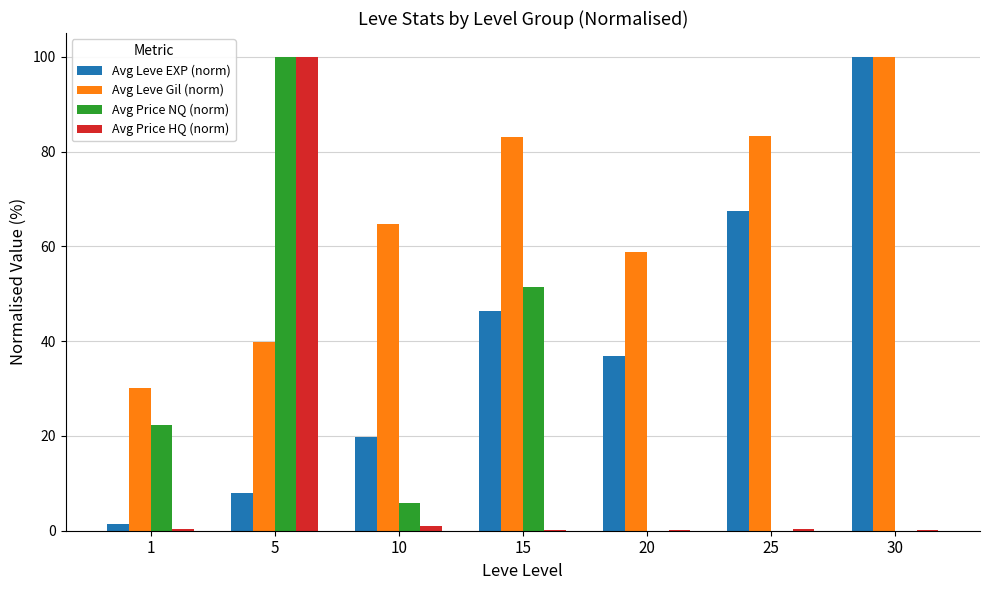

The Avg Leve Gil (norm) series shows 83.1 at 15. True or false?

True